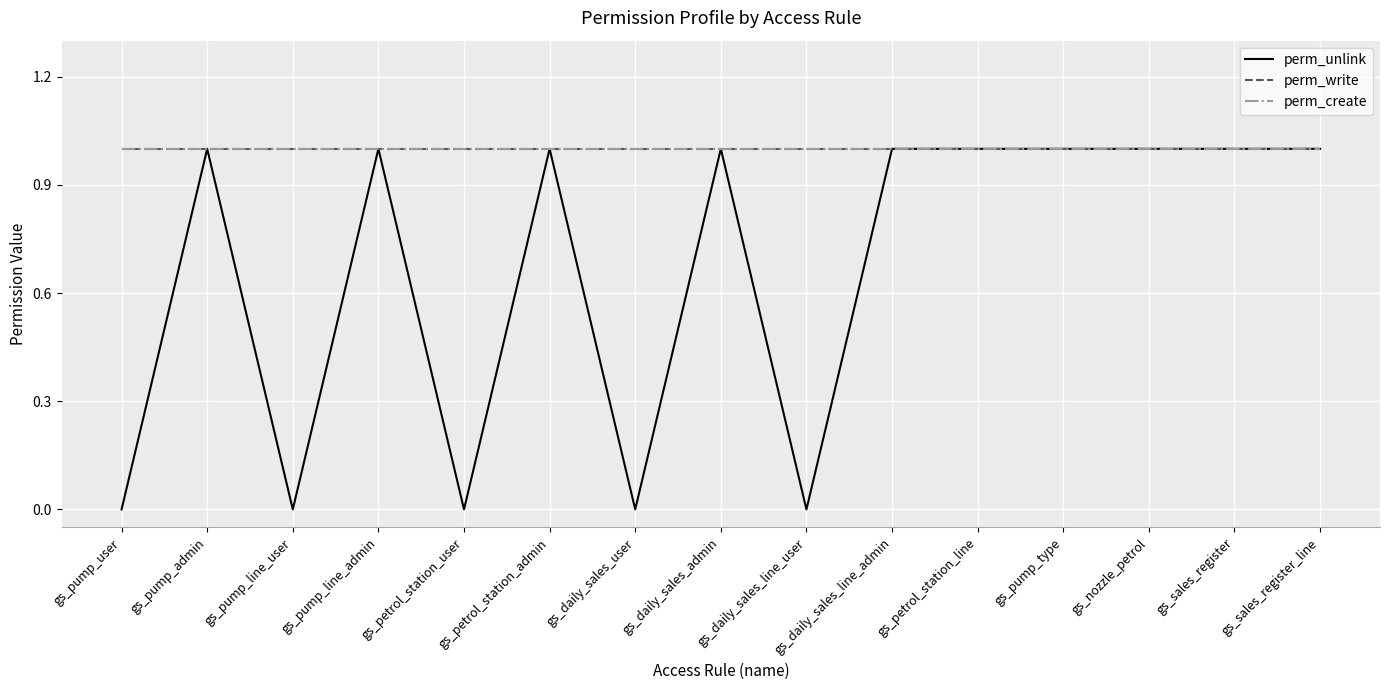

Reading left to right, transcribe all the data shown in this chart.

perm_unlink: gs_pump_user=0	gs_pump_admin=1	gs_pump_line_user=0	gs_pump_line_admin=1	gs_petrol_station_user=0	gs_petrol_station_admin=1	gs_daily_sales_user=0	gs_daily_sales_admin=1	gs_daily_sales_line_user=0	gs_daily_sales_line_admin=1	gs_petrol_station_line=1	gs_pump_type=1	gs_nozzle_petrol=1	gs_sales_register=1	gs_sales_register_line=1
perm_write: gs_pump_user=1	gs_pump_admin=1	gs_pump_line_user=1	gs_pump_line_admin=1	gs_petrol_station_user=1	gs_petrol_station_admin=1	gs_daily_sales_user=1	gs_daily_sales_admin=1	gs_daily_sales_line_user=1	gs_daily_sales_line_admin=1	gs_petrol_station_line=1	gs_pump_type=1	gs_nozzle_petrol=1	gs_sales_register=1	gs_sales_register_line=1
perm_create: gs_pump_user=1	gs_pump_admin=1	gs_pump_line_user=1	gs_pump_line_admin=1	gs_petrol_station_user=1	gs_petrol_station_admin=1	gs_daily_sales_user=1	gs_daily_sales_admin=1	gs_daily_sales_line_user=1	gs_daily_sales_line_admin=1	gs_petrol_station_line=1	gs_pump_type=1	gs_nozzle_petrol=1	gs_sales_register=1	gs_sales_register_line=1